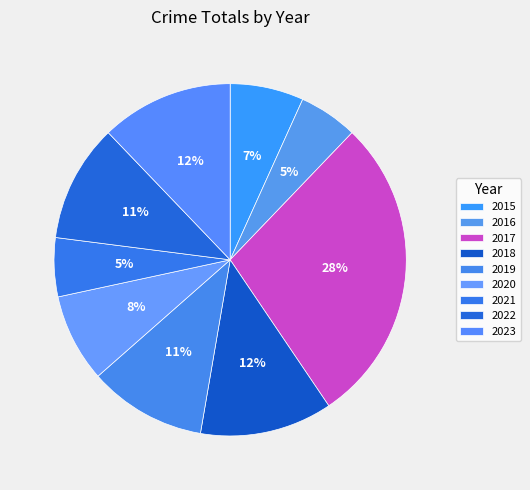

How many segments does this pie chart have?

9